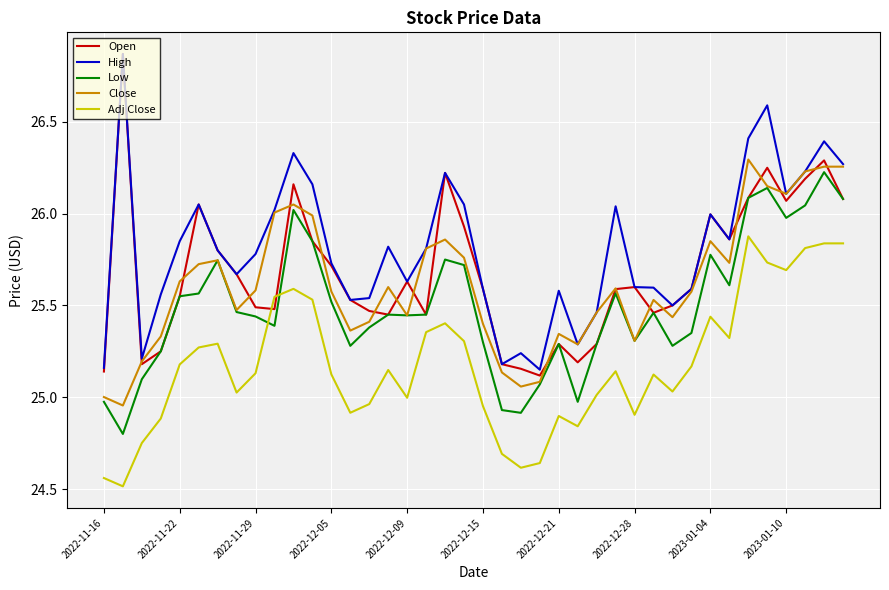

Which series has the largest total across all categories?

High